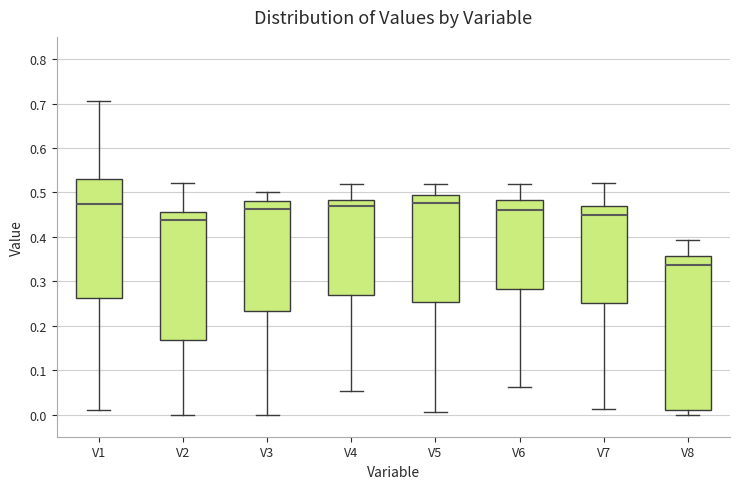

Which box is the tallest, from its lower edge to its upper edge?

V8